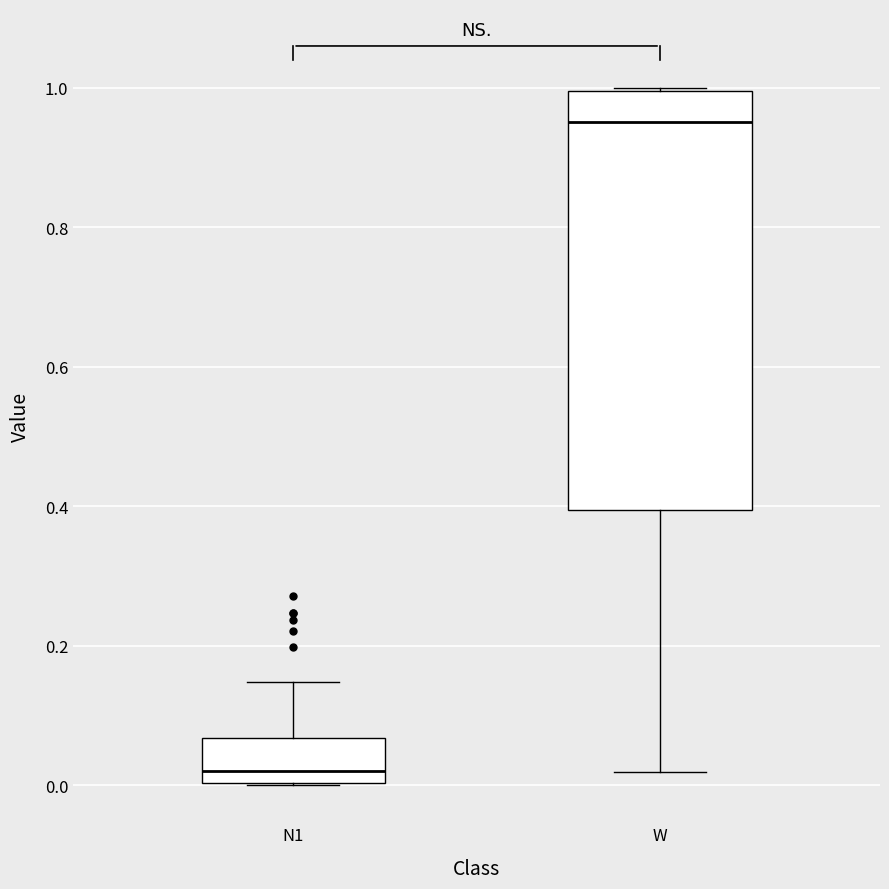

Which box has the highest median line?

W